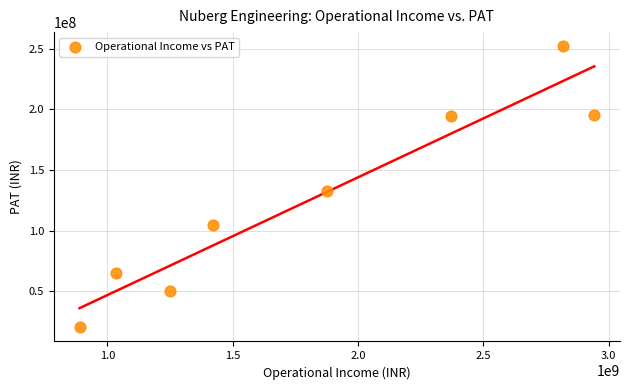

What Y value in the scatter plot is closest to 136114807?

133023443.4